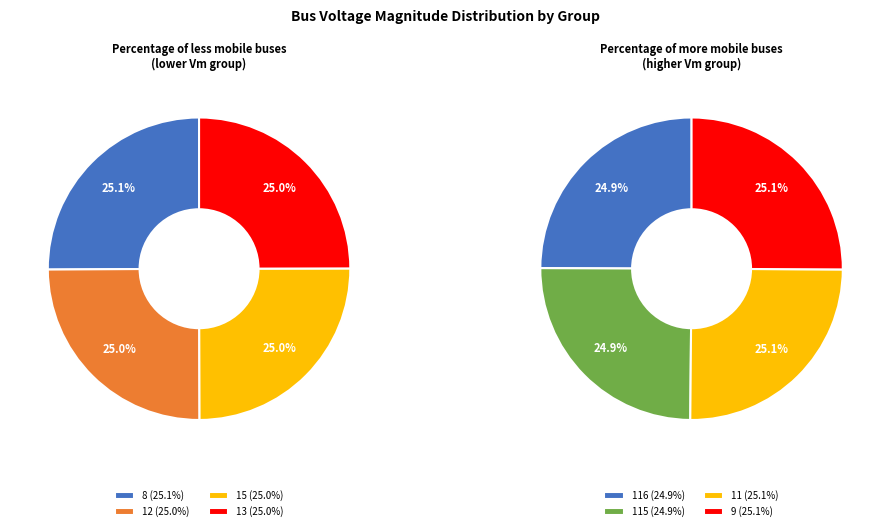

The 13 slice represents 2% of the pie. True or false?

False